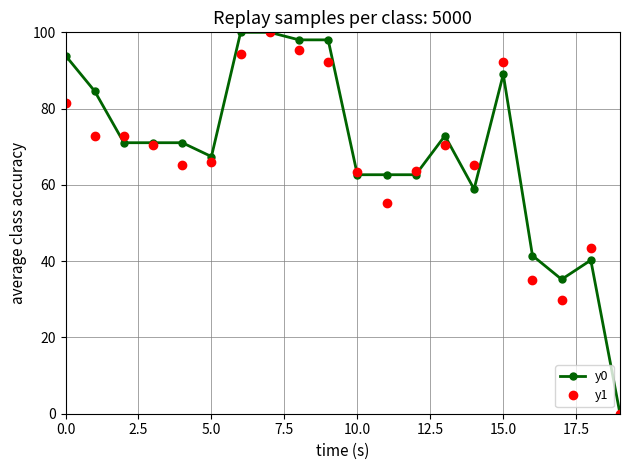

True or false: y0 has more than 2 points higher than both neighbors.

True